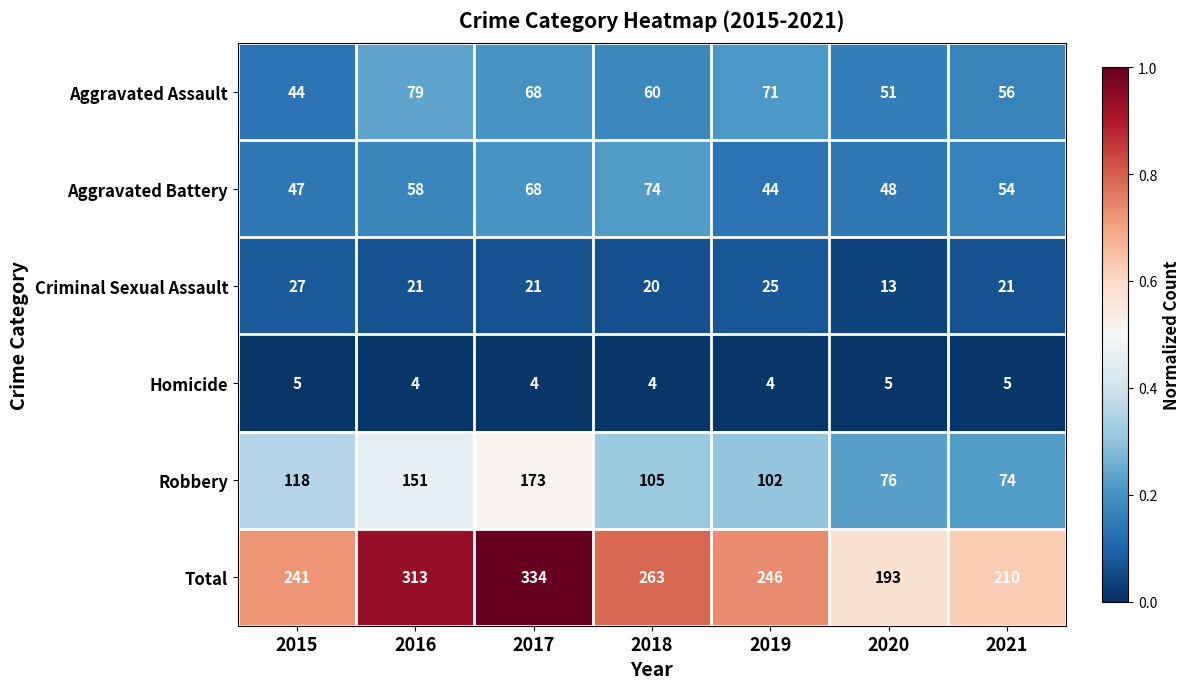

The value of Robbery at 2019 is 102. True or false?

True